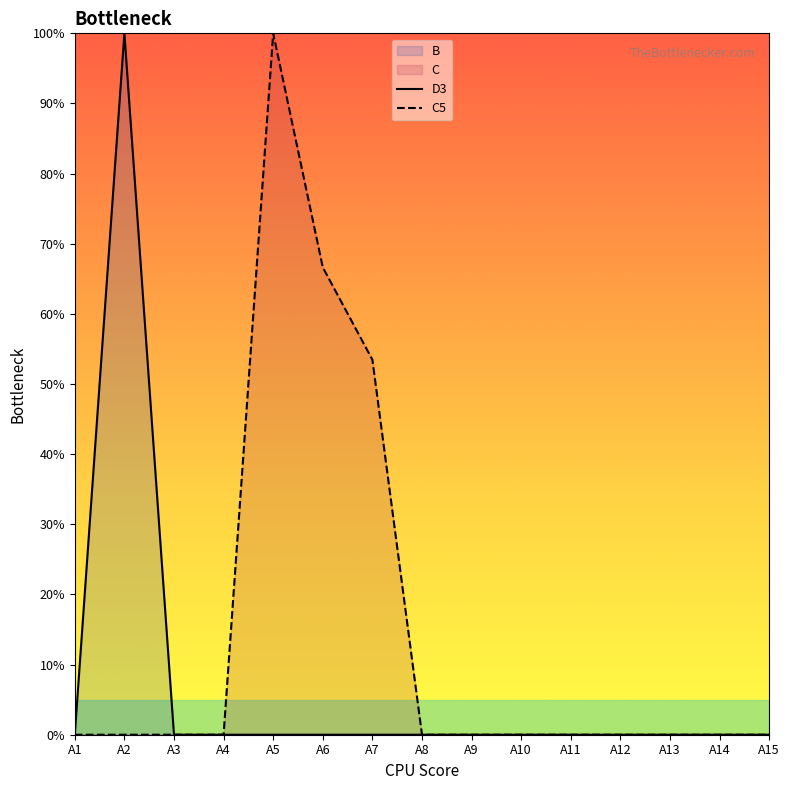

Rank the series at A4 from lowest to highest value.

D3, C5